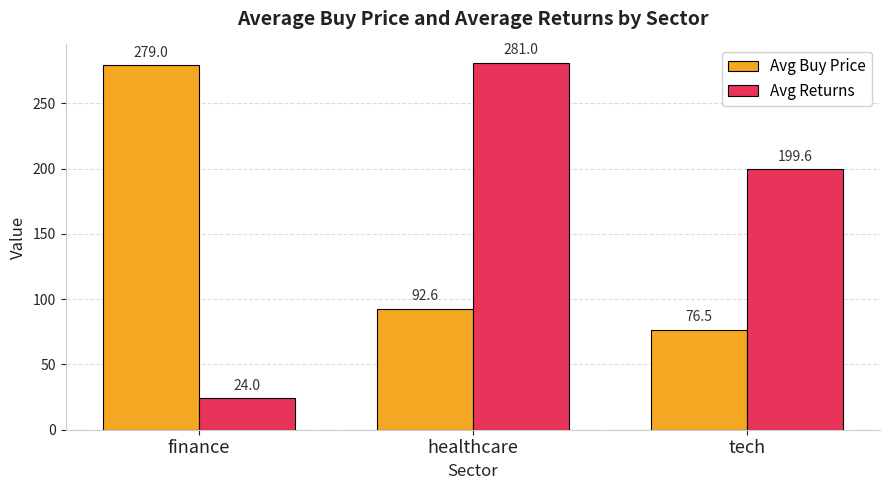

Is it true that Avg Returns equals 199.6 at tech?

True